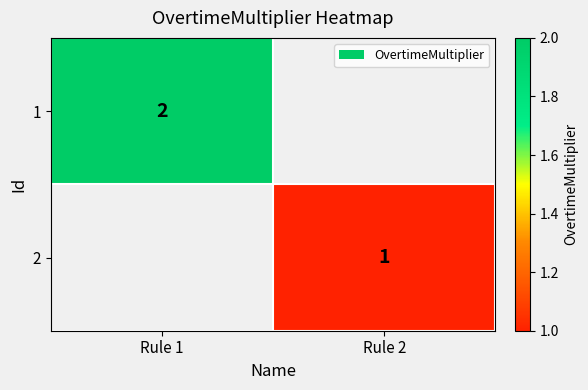

Is it true that 1 equals 2 at Rule 1?

True